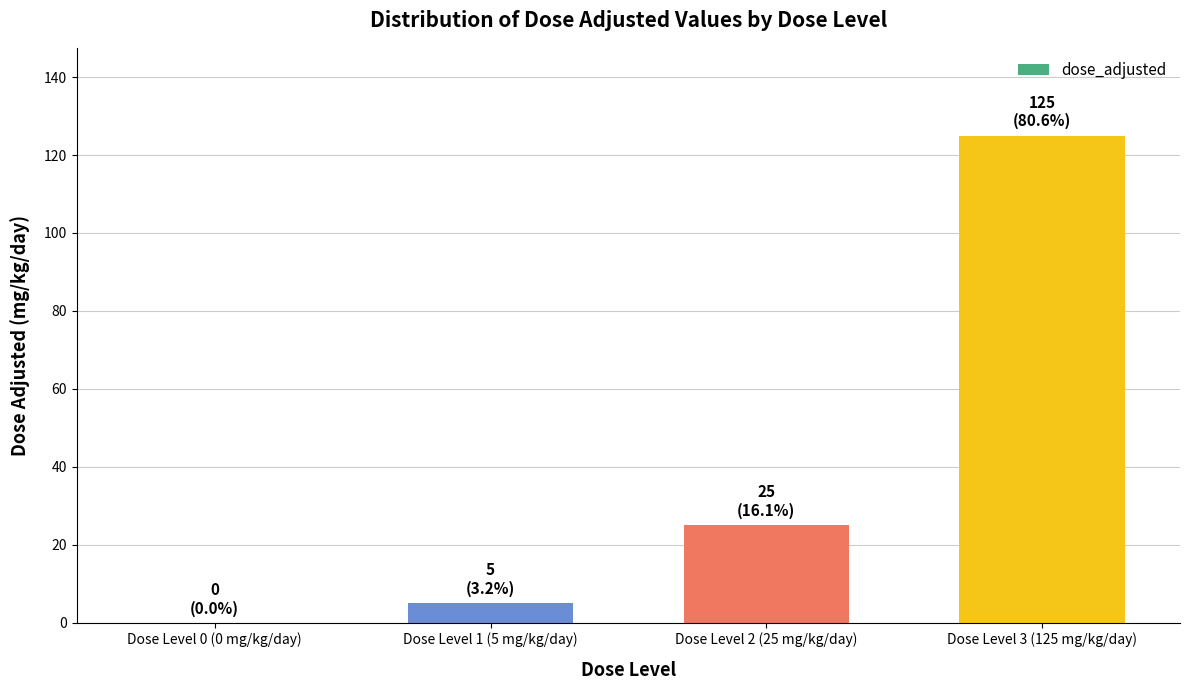

The value at Dose Level 1 (5 mg/kg/day) is 5. True or false?

True